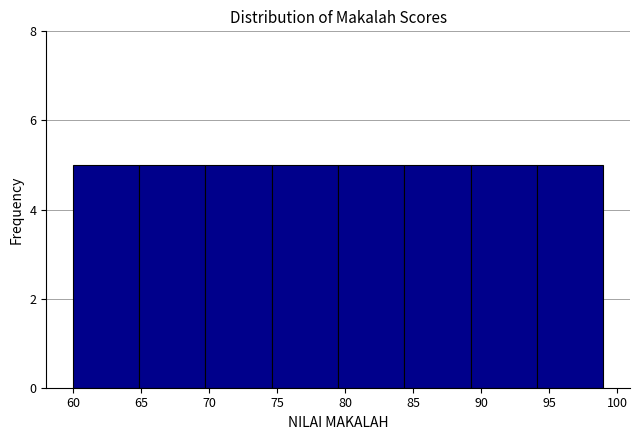

How tall is the bar that spans 65.0 to 70.0 on the x-axis? Neither the bar edges nor the heights are printed on the chart, so give them approximately, as read against the axes.

5